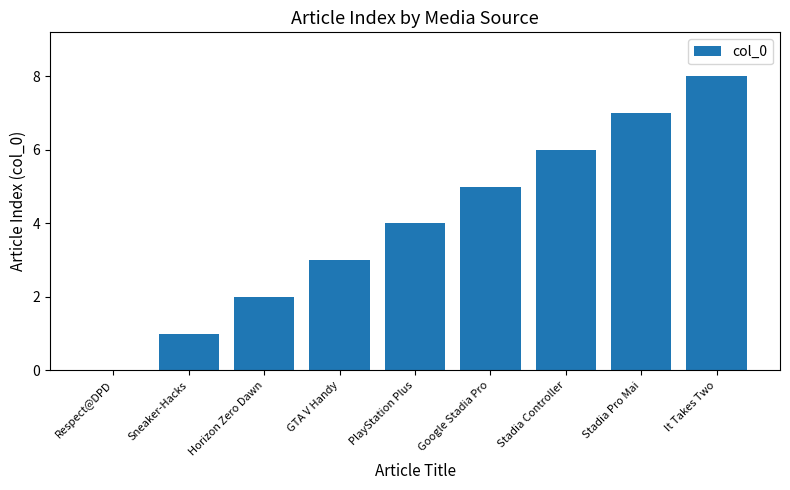

Reading right to left, what are all the values shown in this chart?

8	7	6	5	4	3	2	1	0